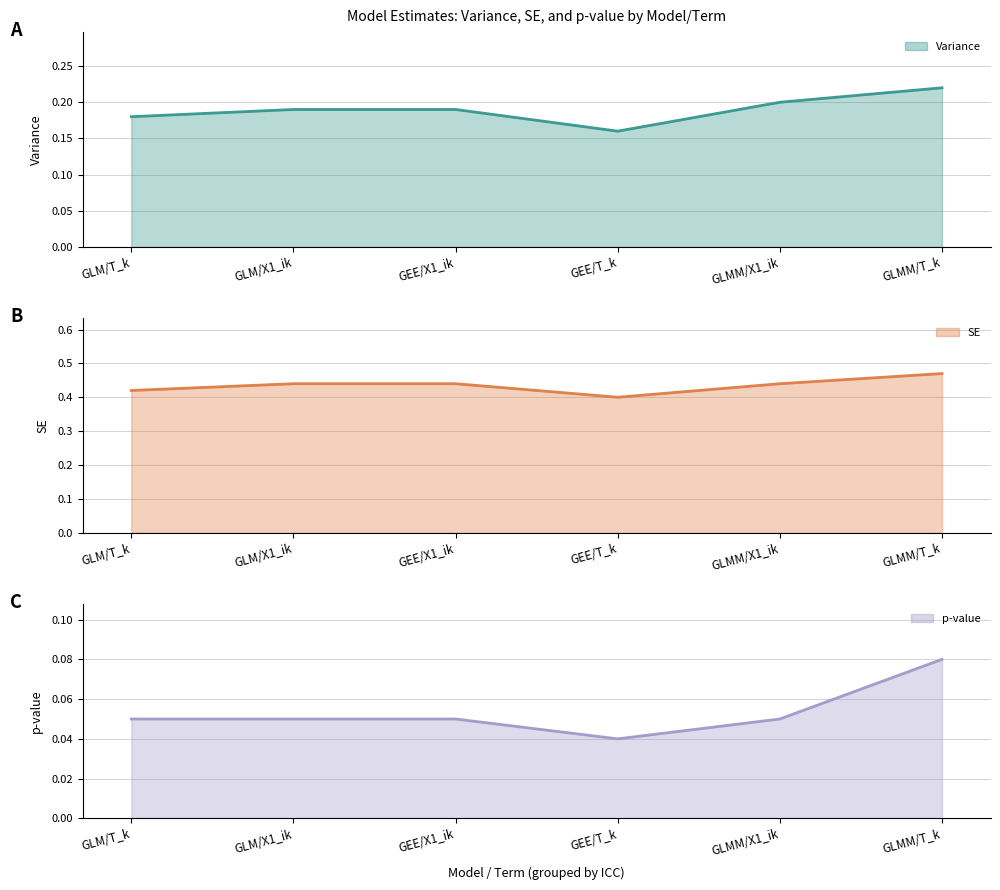

At which category is the sum across all series the highest?

GLMM/T_k